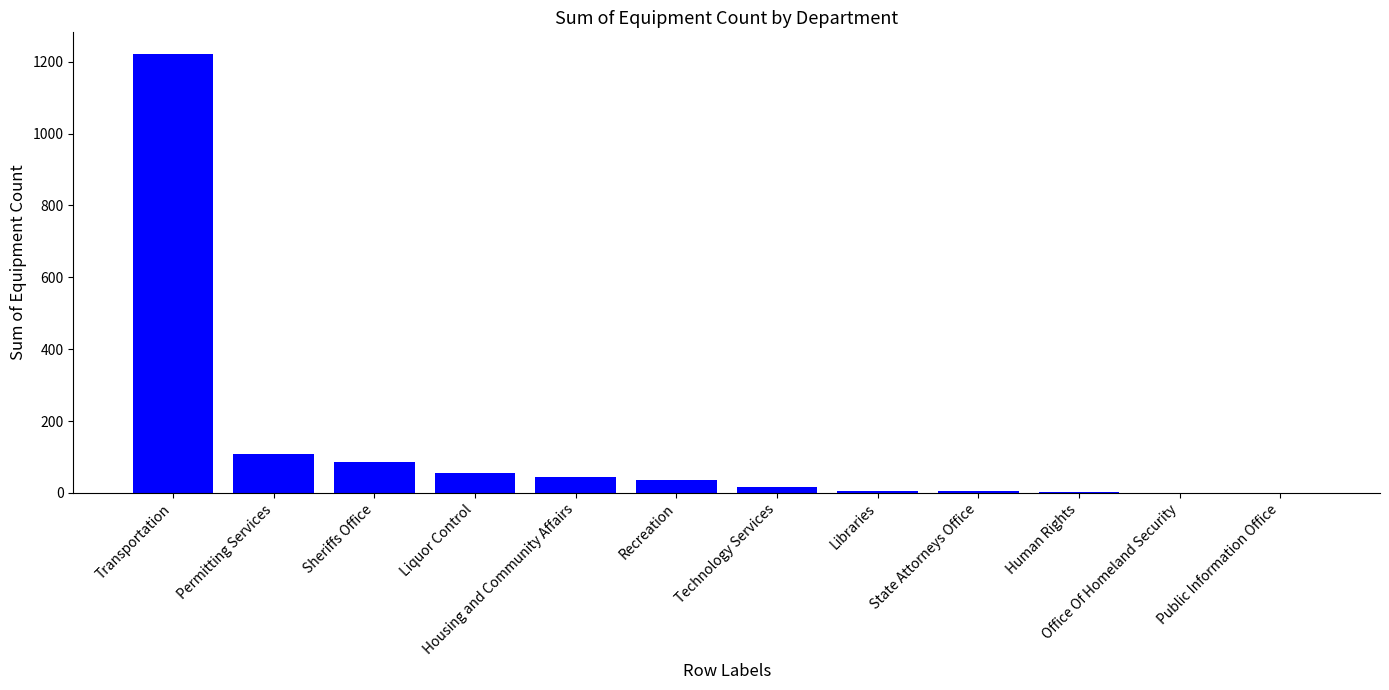

The value at Sheriffs Office is 85. True or false?

True